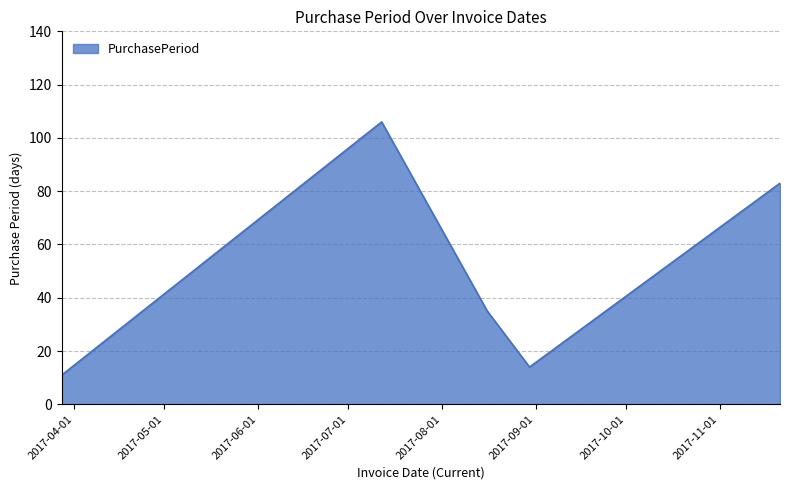

Reading left to right, list all the values displayed in this chart.

11	106	35	14	83